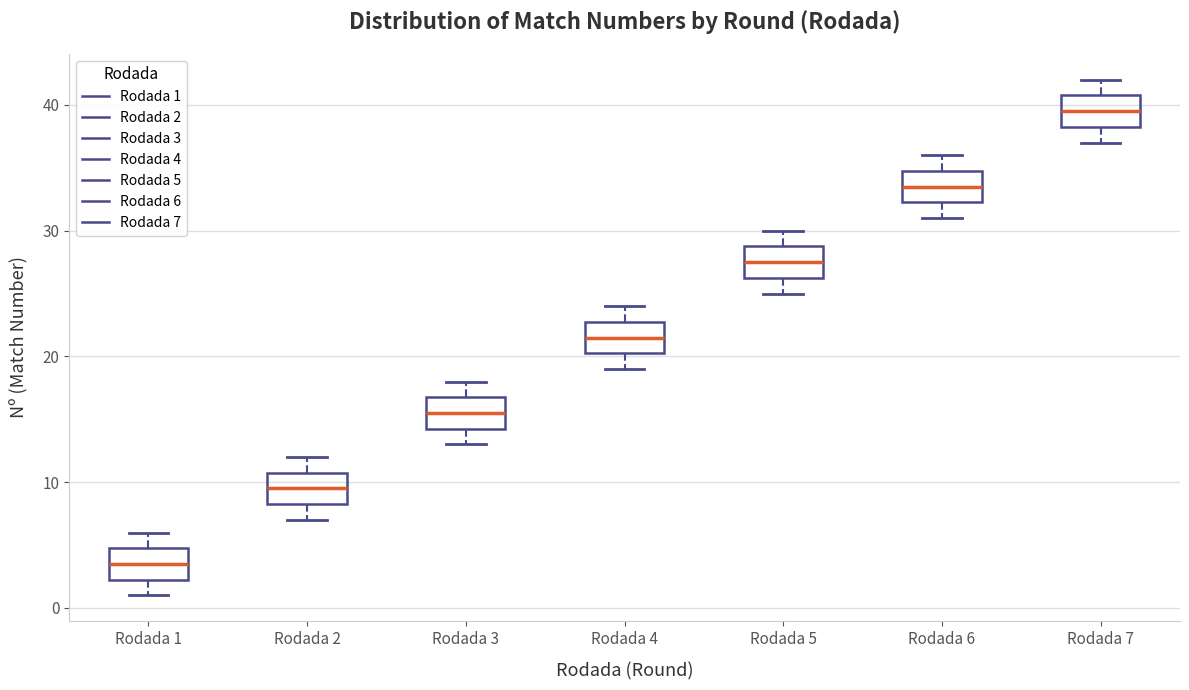

Where does the upper whisker of the box for Rodada 7 end on the y-axis? The values are not printed on the chart, so give them approximately, as read against the axis.

42